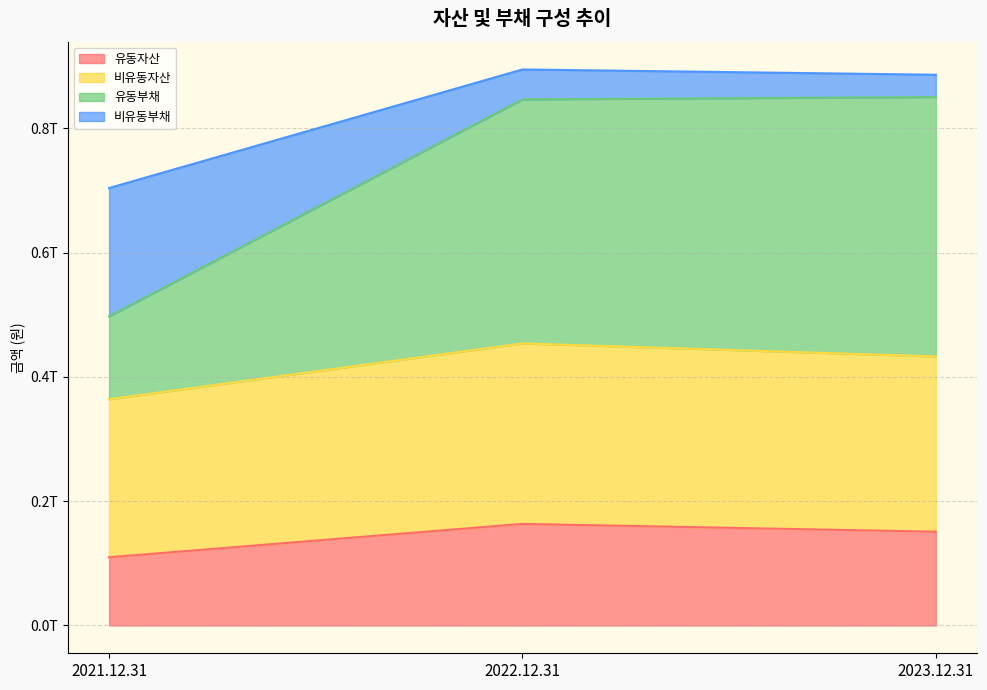

Between 2021.12.31 and 2023.12.31, which series saw the biggest shift?

유동부채